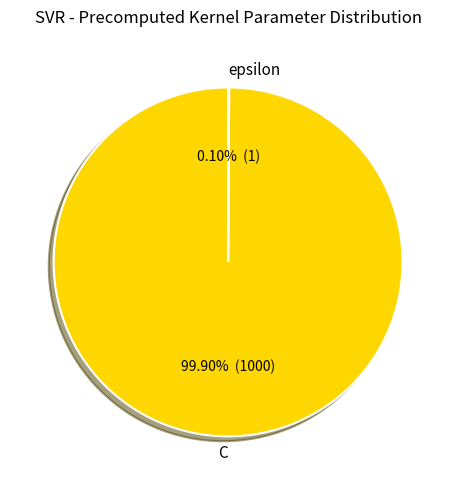

Which slice is the largest?

C